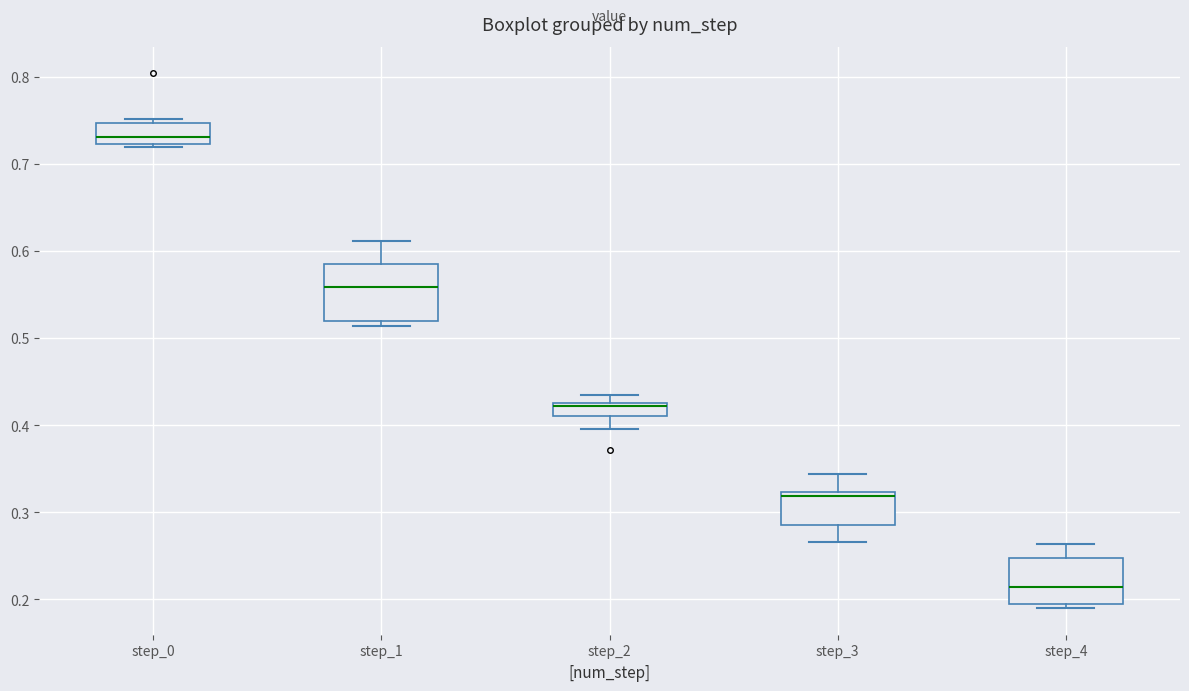

Reading left to right, transcribe this box plot: for each box, give where its median line is, the range the box spans, and where its two whiskers end, as read against the y-axis. The values are not printed on the chart, so give them approximately, as read against the axis.

step_0: median 0.73, box 0.72 to 0.75, whiskers 0.72 (just below the box's lower edge) to 0.75 (just above the box's upper edge)
step_1: median 0.56, box 0.52 to 0.58, whiskers 0.51 to 0.61
step_2: median 0.42, box 0.41 to 0.43, whiskers 0.40 to 0.43 (above the box's upper edge)
step_3: median 0.32 (just below the box's upper edge), box 0.28 to 0.32, whiskers 0.27 to 0.34
step_4: median 0.21, box 0.19 to 0.25, whiskers 0.19 (just below the box's lower edge) to 0.26